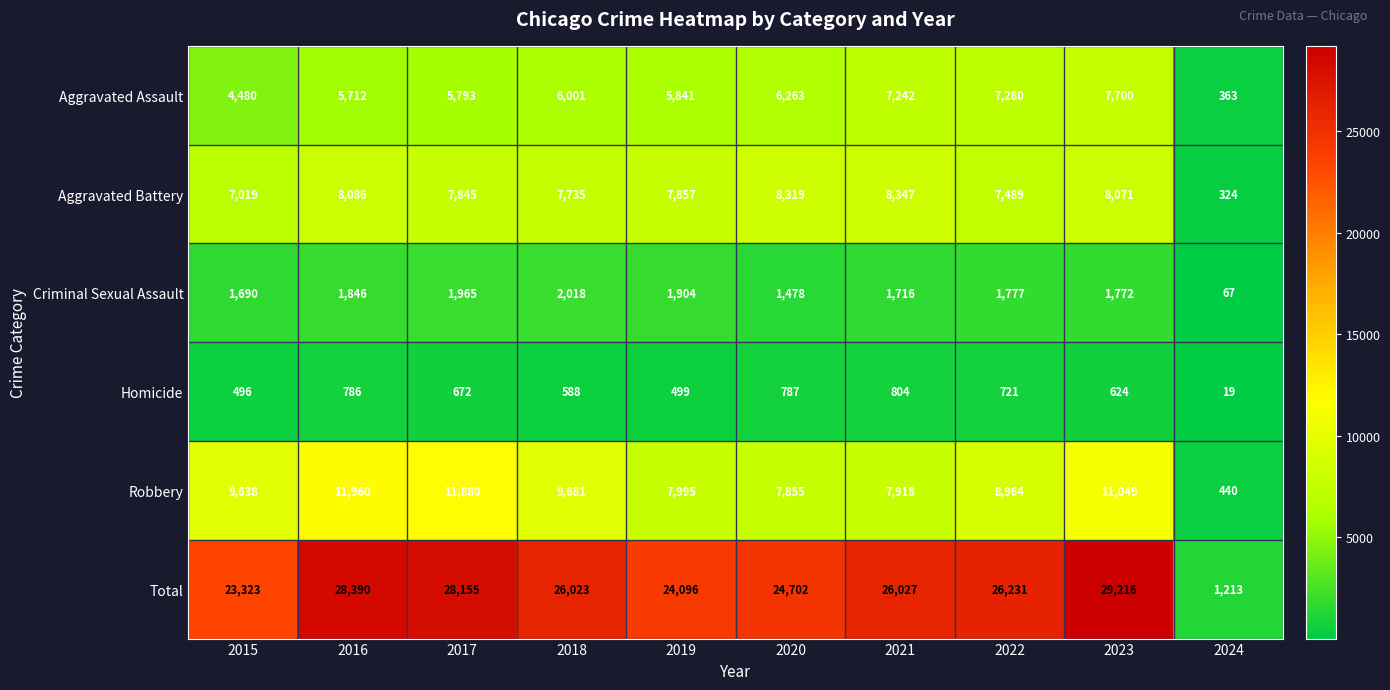

At 2021, list the series in order from smallest to largest.

Homicide, Criminal Sexual Assault, Aggravated Assault, Robbery, Aggravated Battery, Total